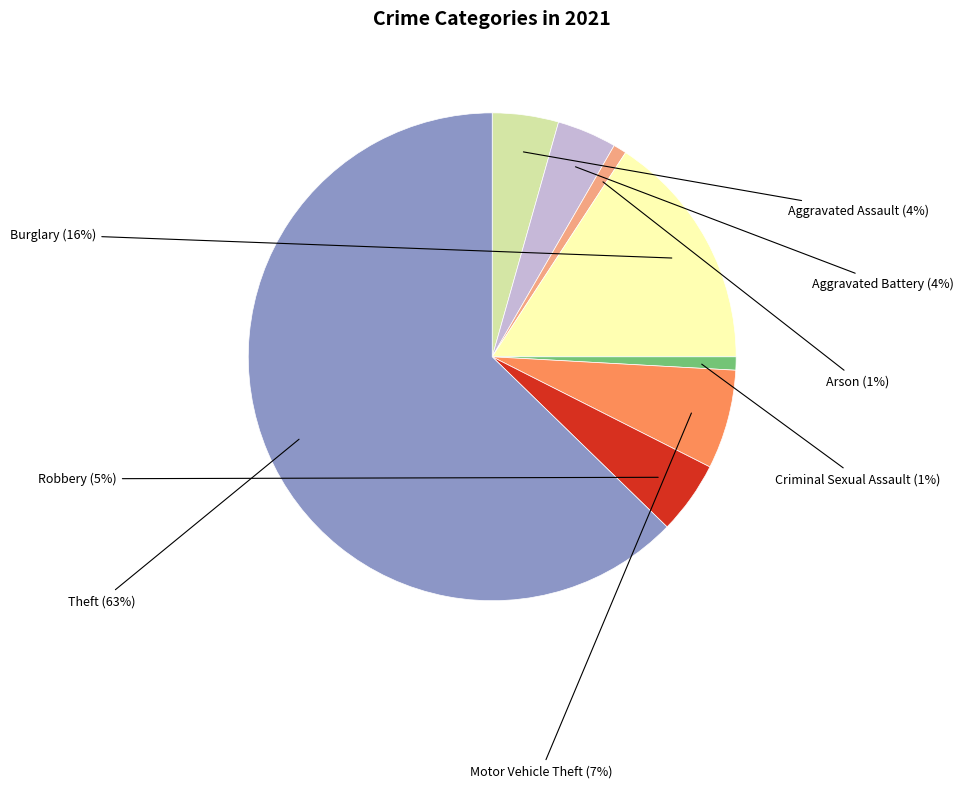

To the nearest percent, what is the average slice percentage?

12%